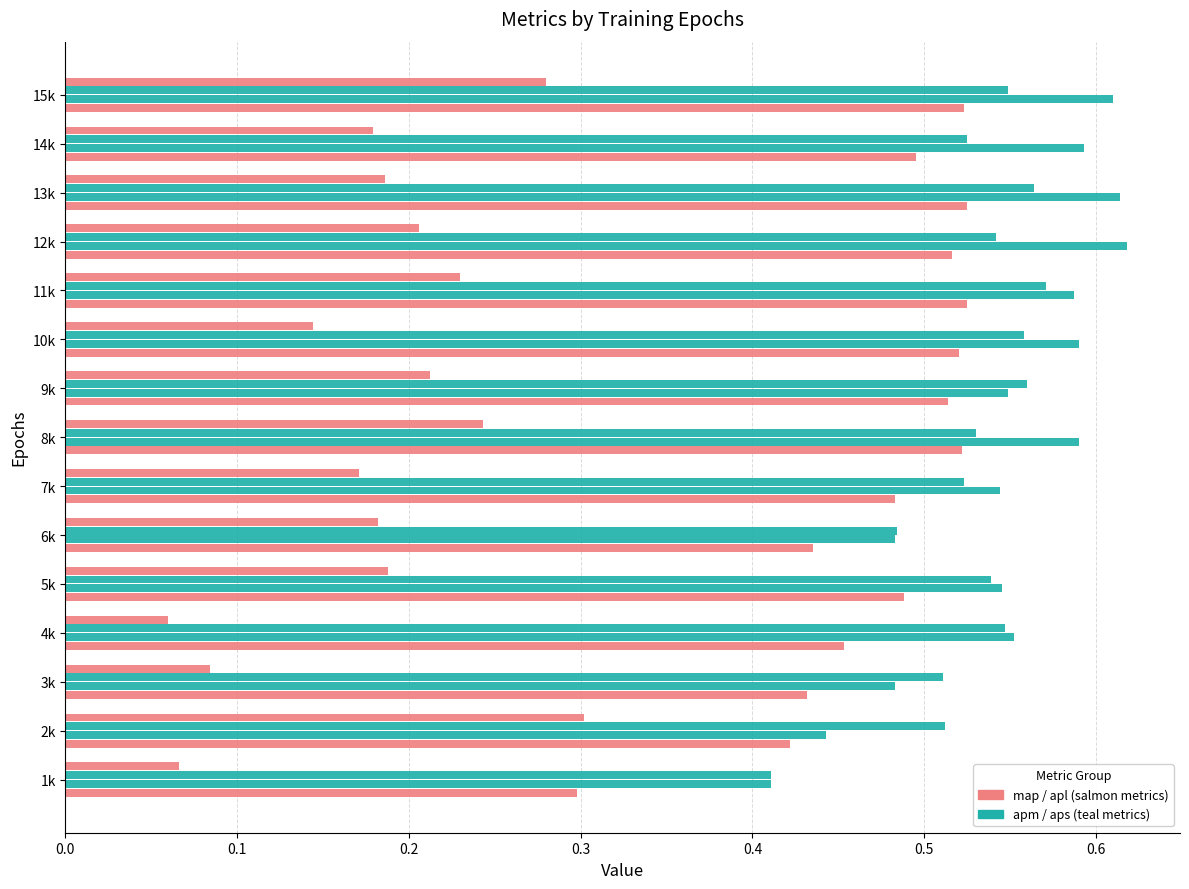

Count the number of data series in this chart.

4